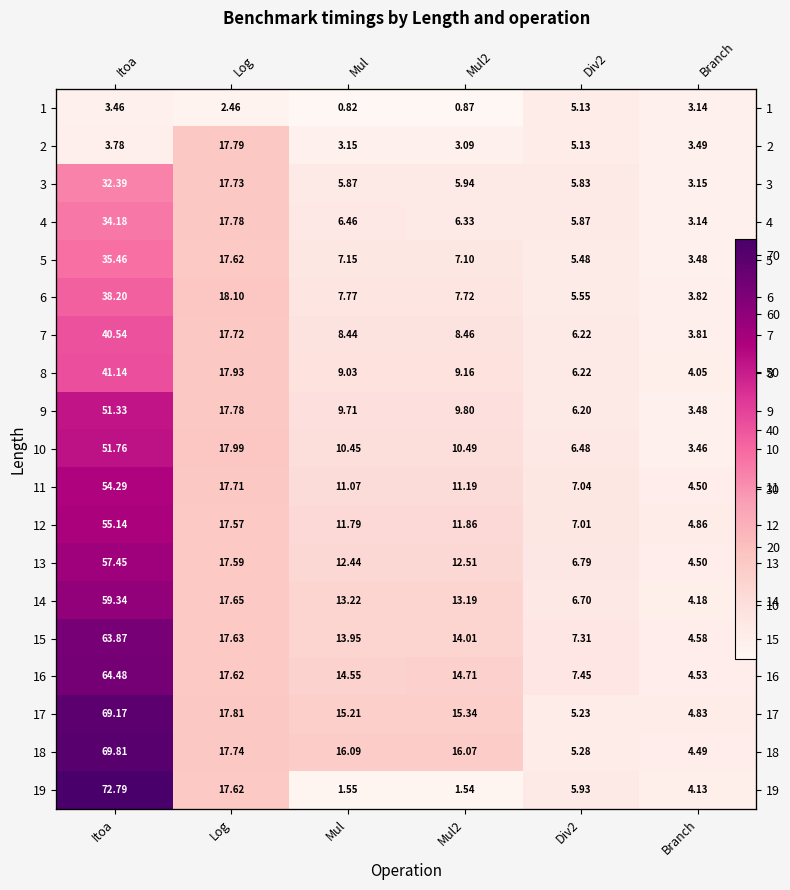

What is the total value across all series at Itoa?

898.6